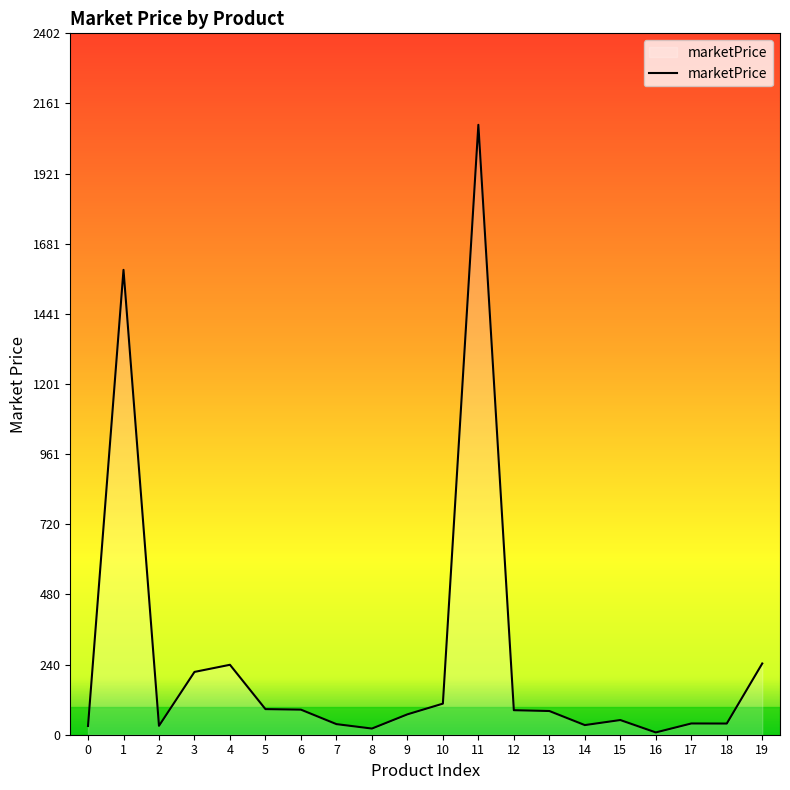

What is the ratio of the value at 6 to the value at 19?

0.4